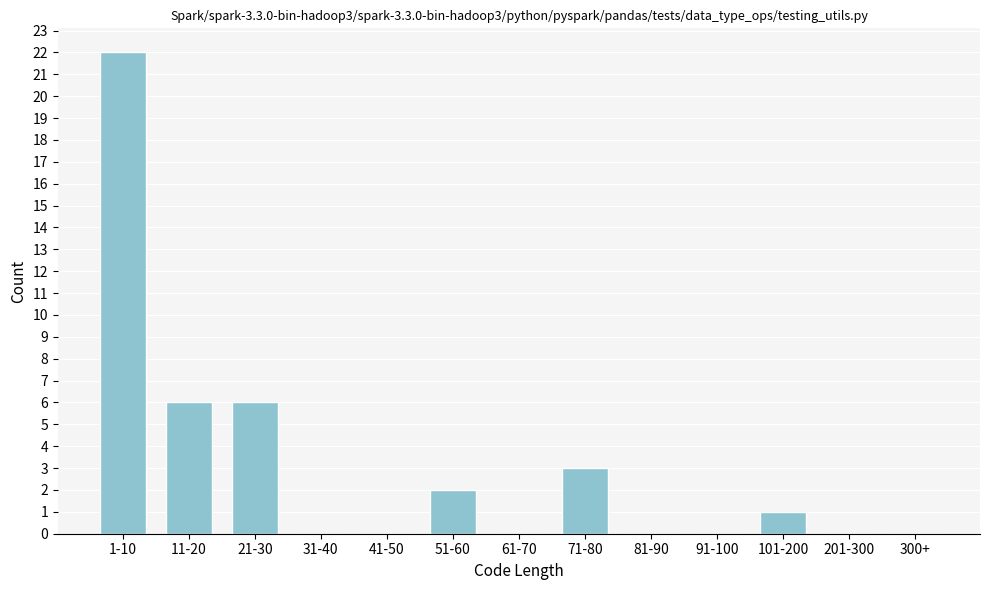

Reading right to left, transcribe all the data shown in this chart.

300+=0	201-300=0	101-200=1	91-100=0	81-90=0	71-80=3	61-70=0	51-60=2	41-50=0	31-40=0	21-30=6	11-20=6	1-10=22